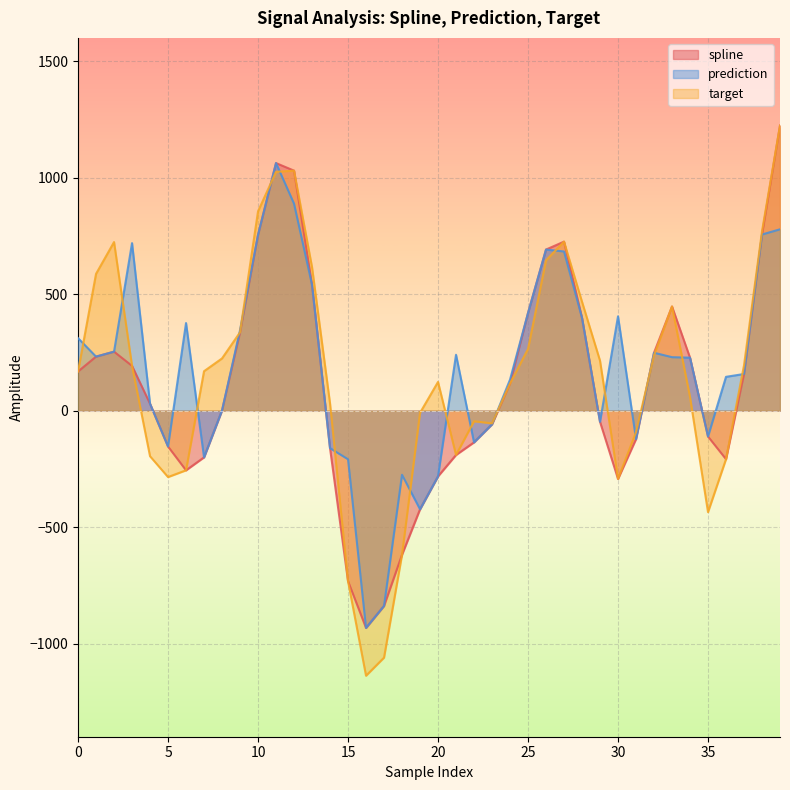

Where is prediction nearest to the value 64?

4